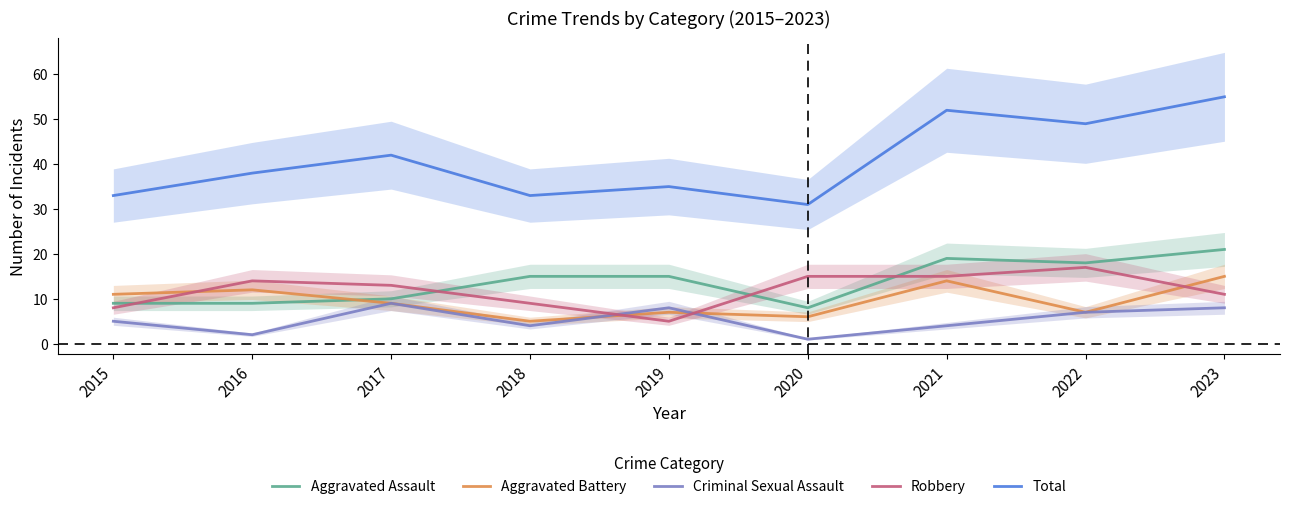

What is the value of the Aggravated Assault point at the 3rd from the left?

10